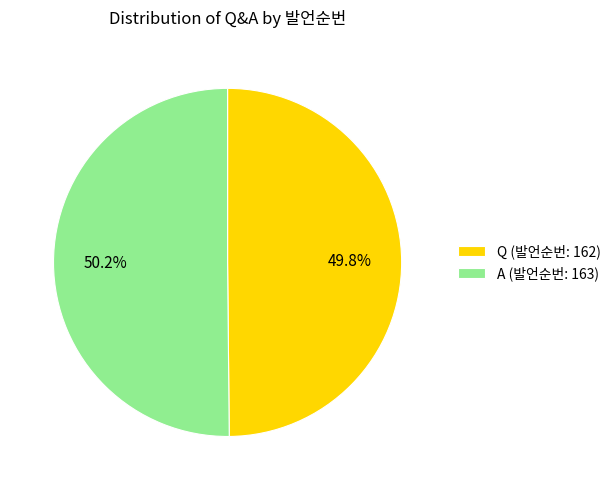

What is the ratio of the value at Q (발언순번: 162) to the value at A (발언순번: 163)?

1.0